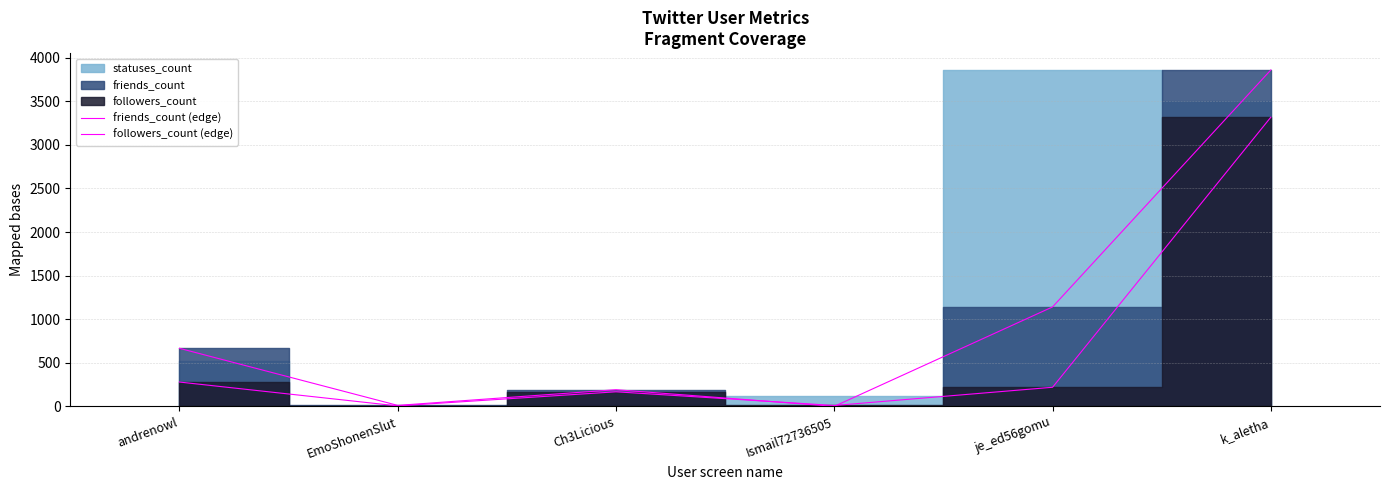

Between which two adjacent categories do followers_count (edge) and friends_count (edge) first intersect?

Ch3Licious and Ismail72736505